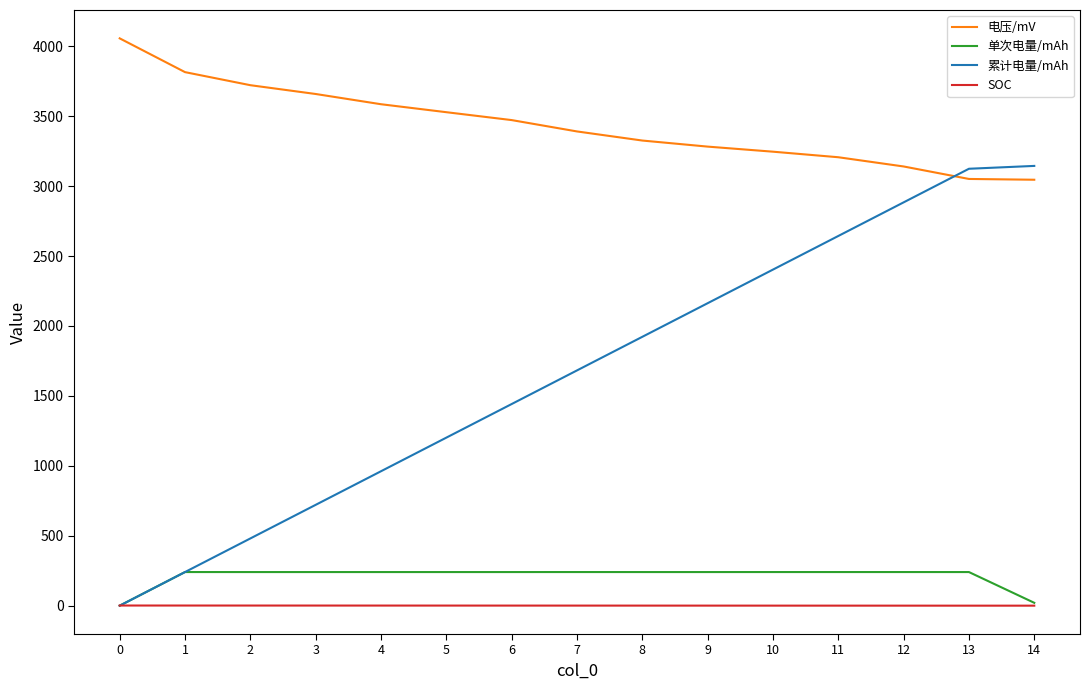

Between which two adjacent categories do 电压/mV and 累计电量/mAh first intersect?

12 and 13